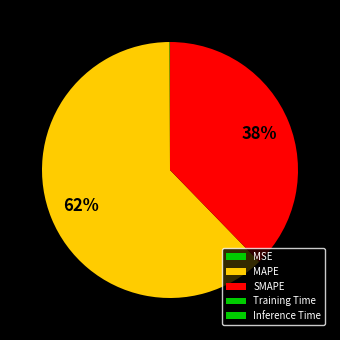

Which slice is the largest?

MAPE